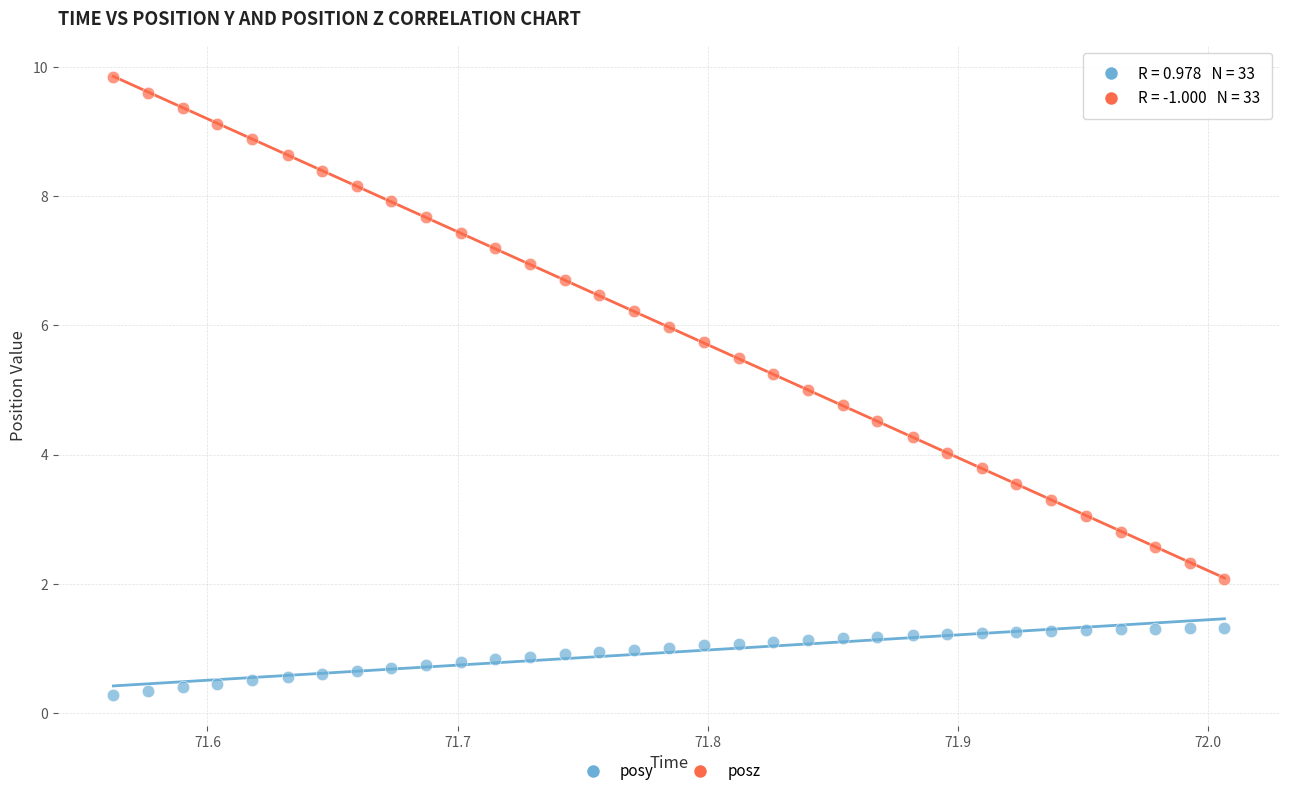

Which series has the largest Y range (max minus min)?

posz